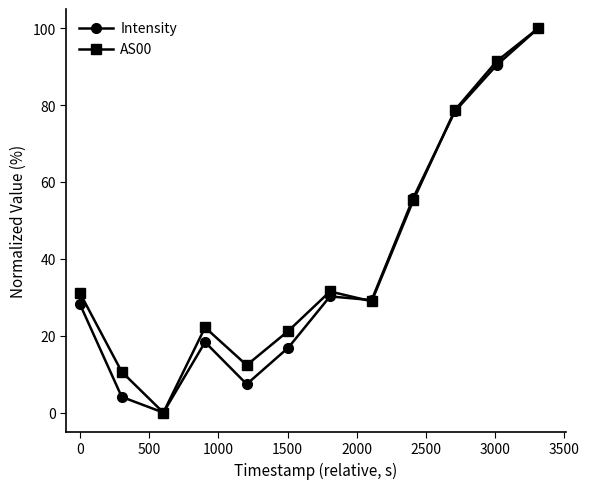

True or false: AS00 has more than 2 points higher than both neighbors.

False